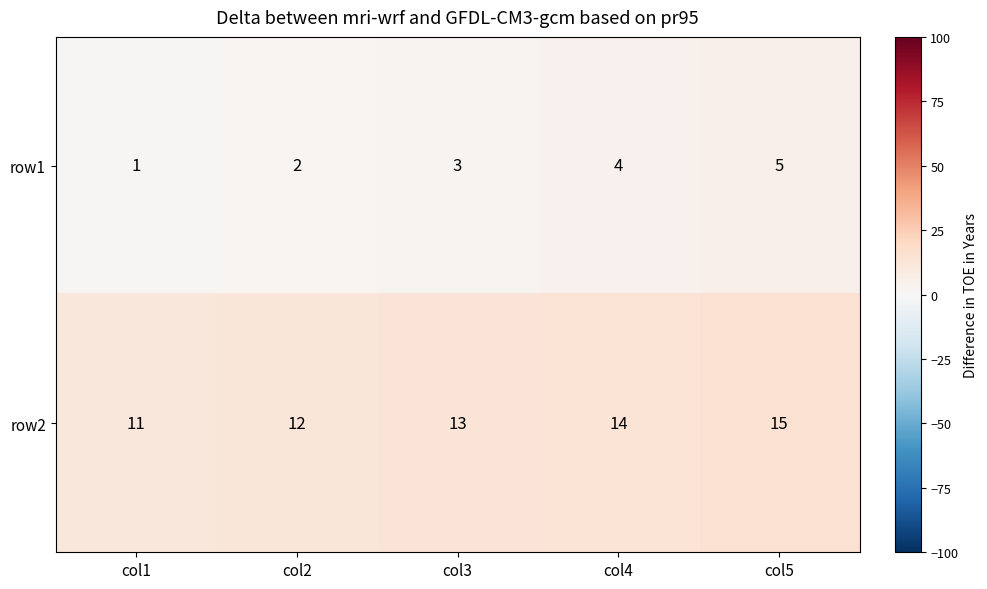

What value does the row2 series have at col4?

14